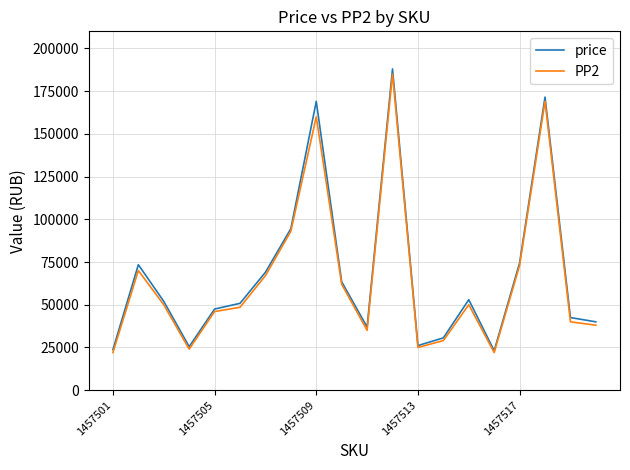

What is the maximum value for PP2?

185000